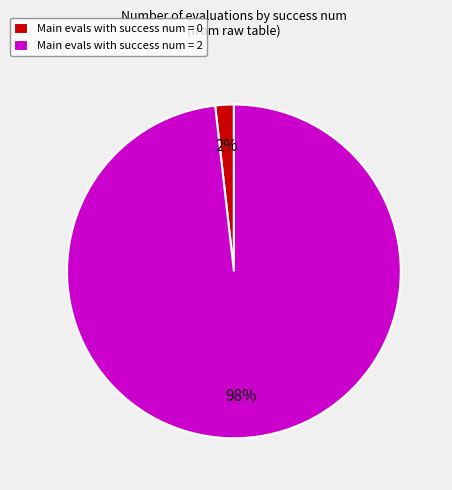

Which category has the biggest portion of the pie?

Main evals with success num = 2